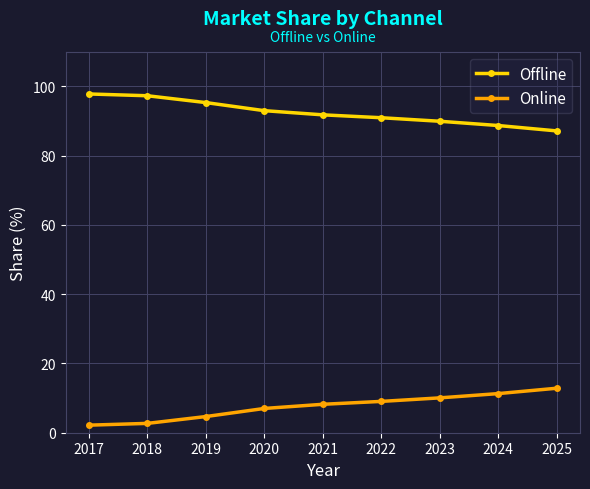

What is the average value of the Offline series?

92.4